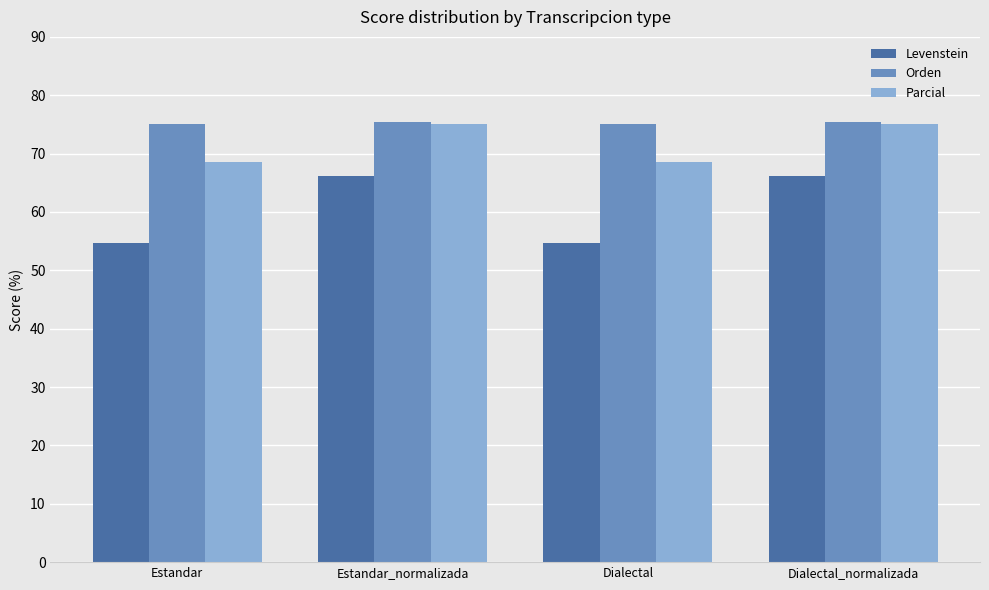

The Orden series shows 75.5 at Dialectal_normalizada. True or false?

True